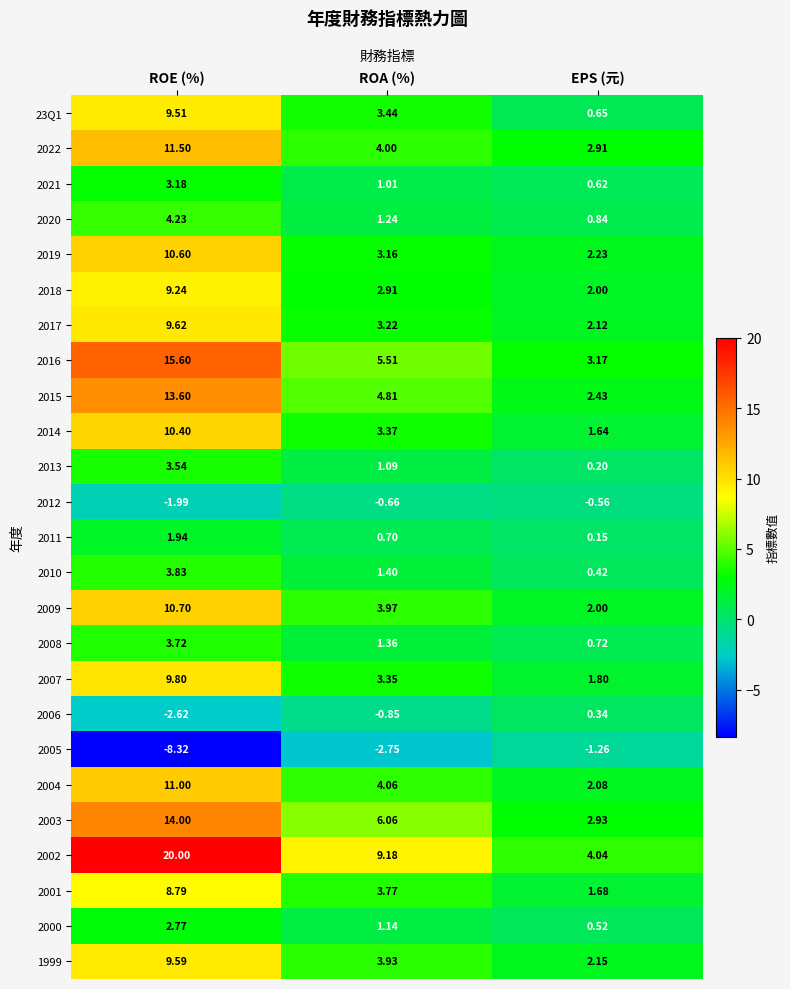

Count the number of categories in the chart.

3